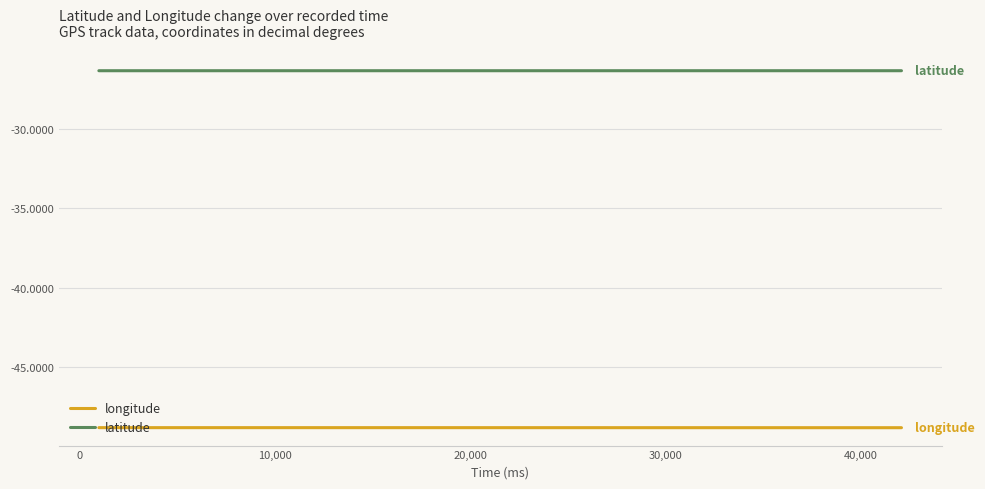

Rank the series by their average value, from lowest to highest.

longitude, latitude